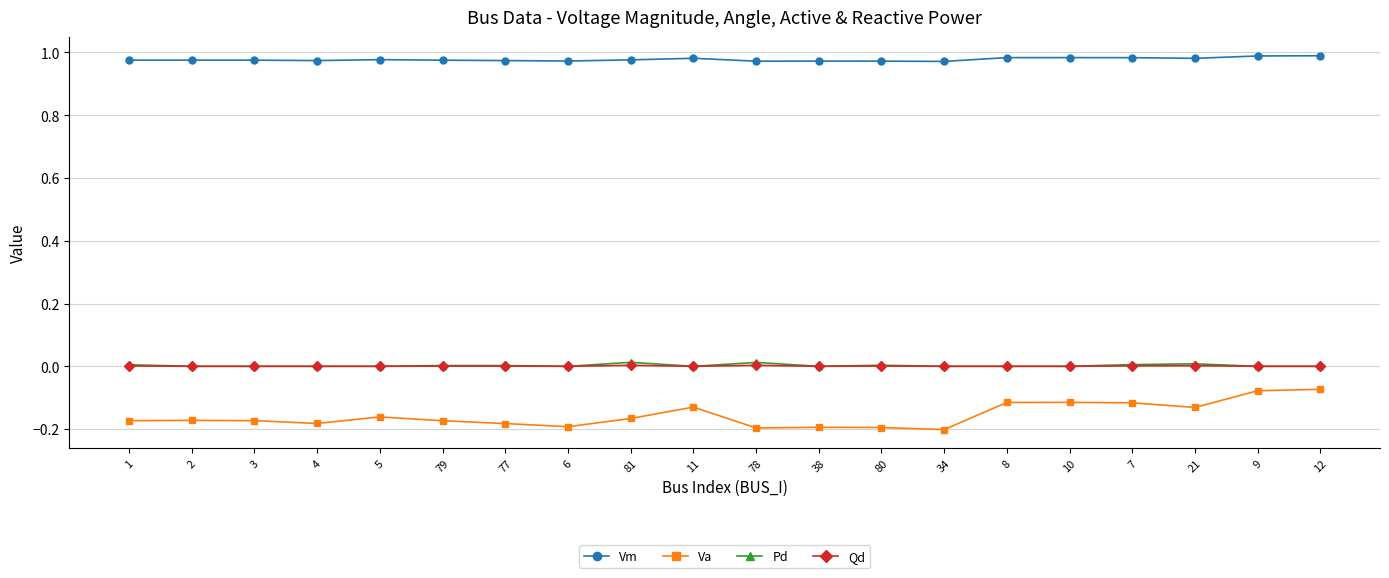

Which series has the widest spread of values?

Va